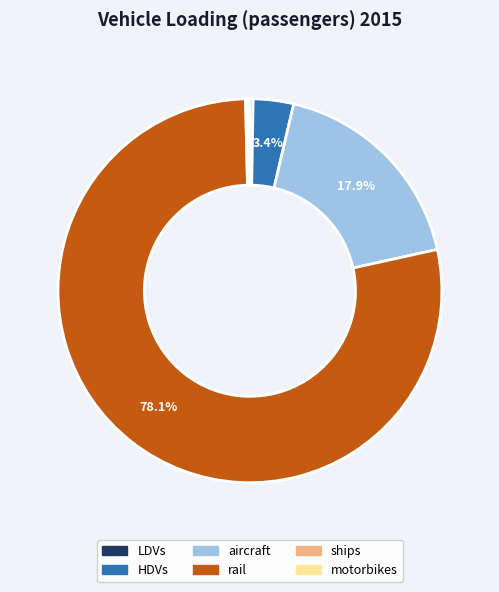

Which slice is the largest?

rail